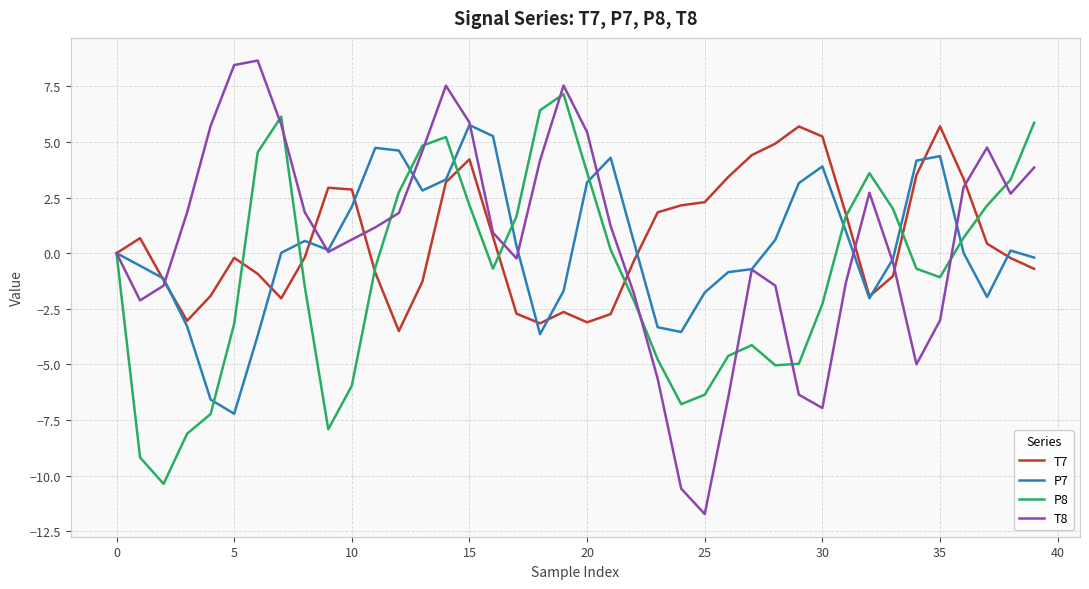

Which series has the widest spread of values?

T8